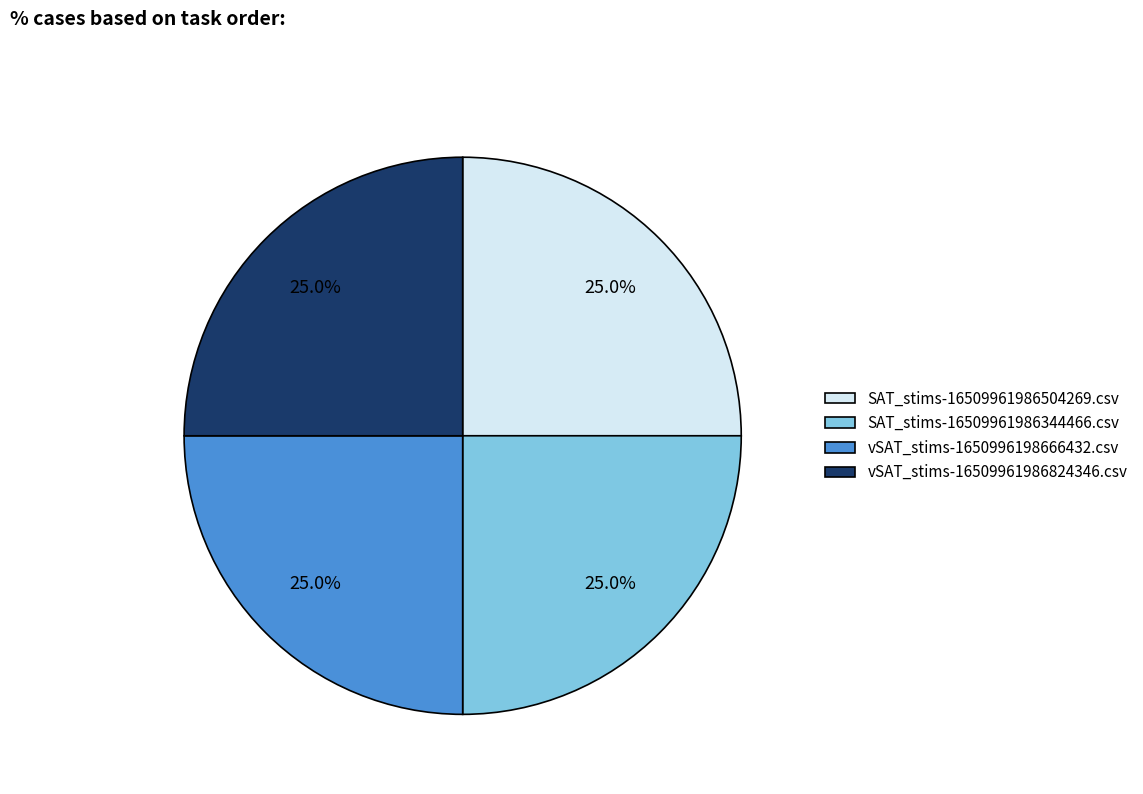

Approximately how many times larger is the value at SAT_stims-16509961986344466.csv compared to vSAT_stims-1650996198666432.csv?

1.0